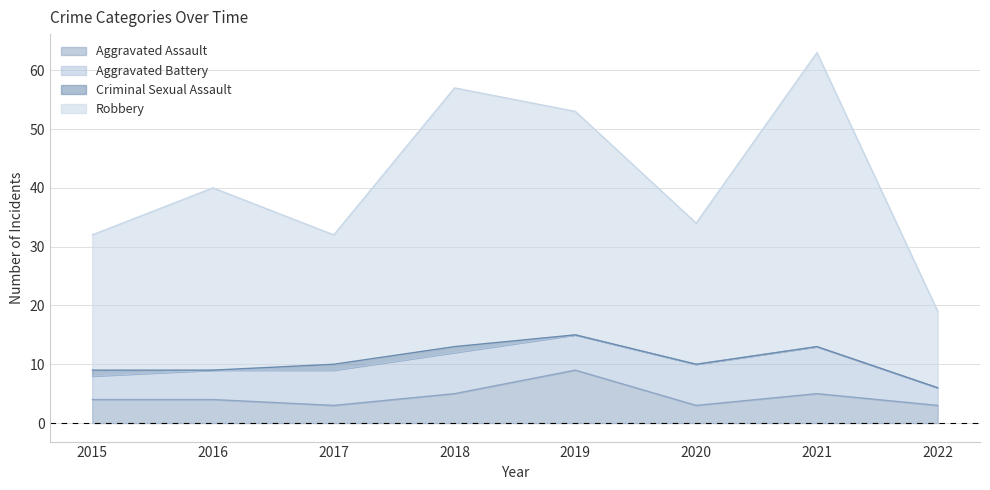

What is the sum of all Robbery values?

330